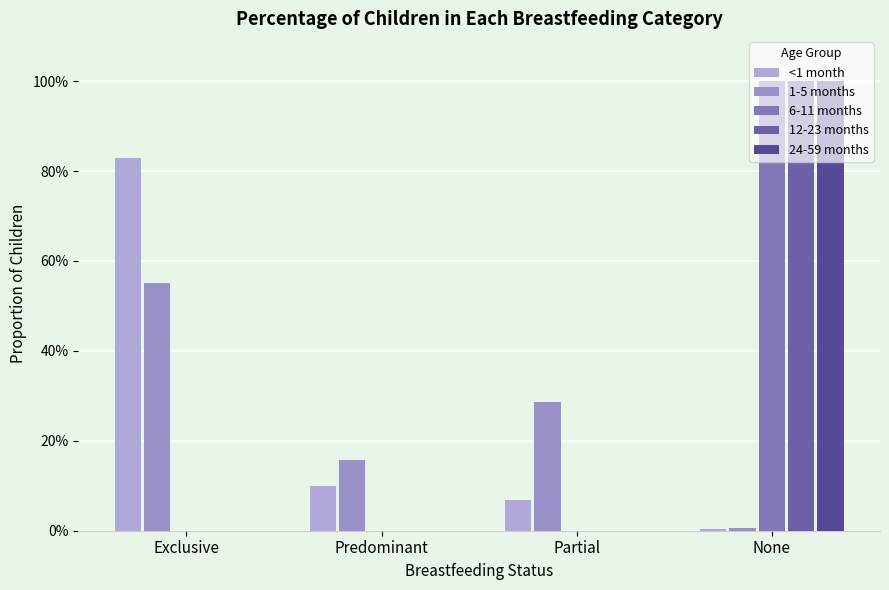

Reading left to right, list all the values displayed in this chart.

<1 month: 0.8	0.1	0.1	0.0
1-5 months: 0.6	0.2	0.3	0.0
6-11 months: 0.0	0.0	0.0	1.0
12-23 months: 0.0	0.0	0.0	1.0
24-59 months: 0.0	0.0	0.0	1.0